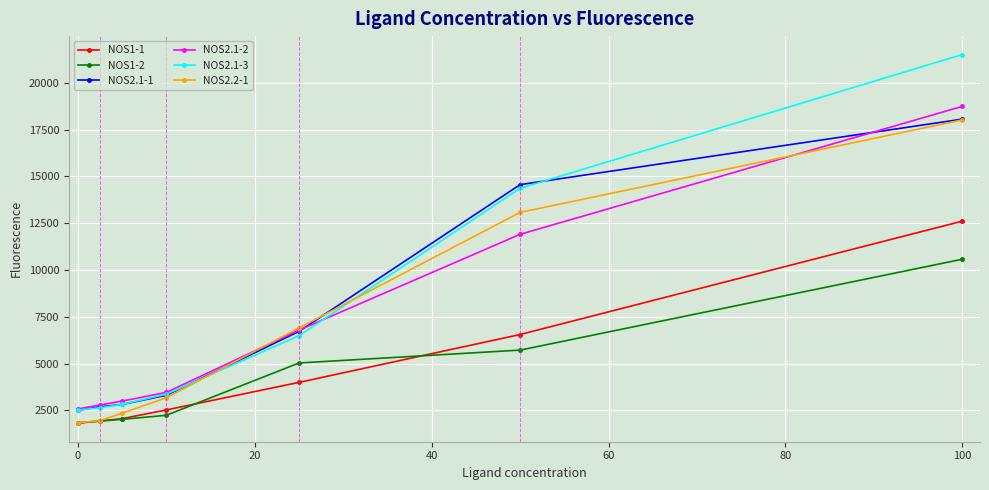

What is the highest value of the NOS2.1-1 series?

18061.0